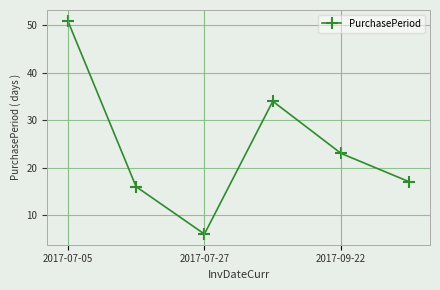

Reading left to right, transcribe all the data shown in this chart.

51	16	6	34	23	17